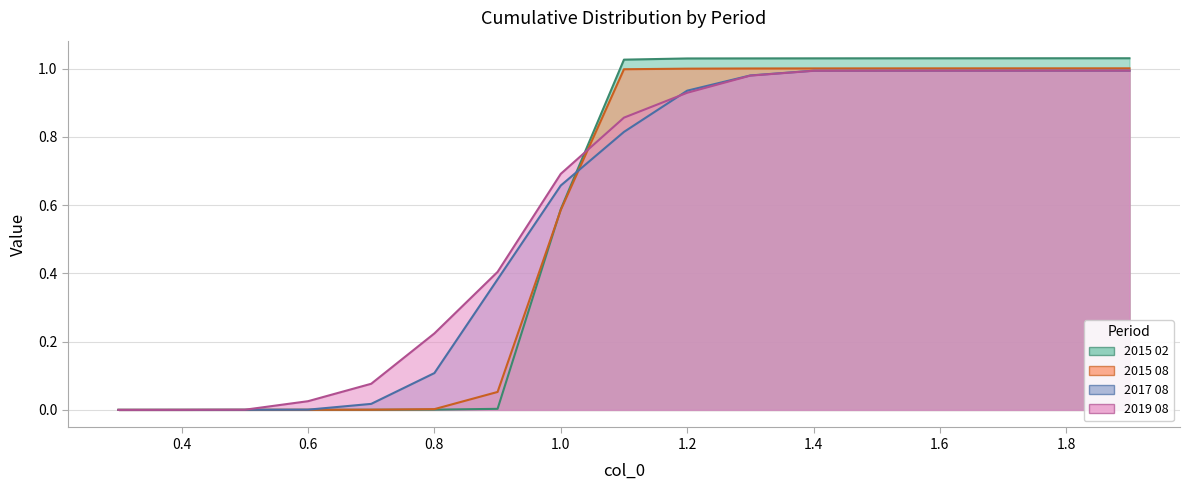

At how many categories does at least one series exceed 0?

16